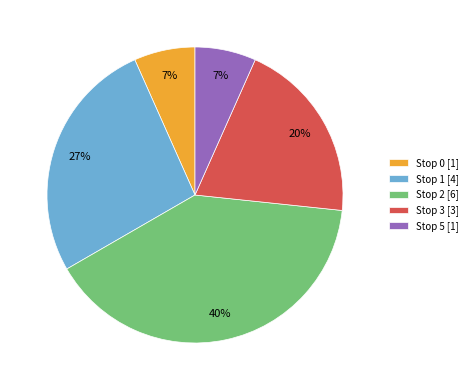

Is Stop 2 the majority of the pie?

No